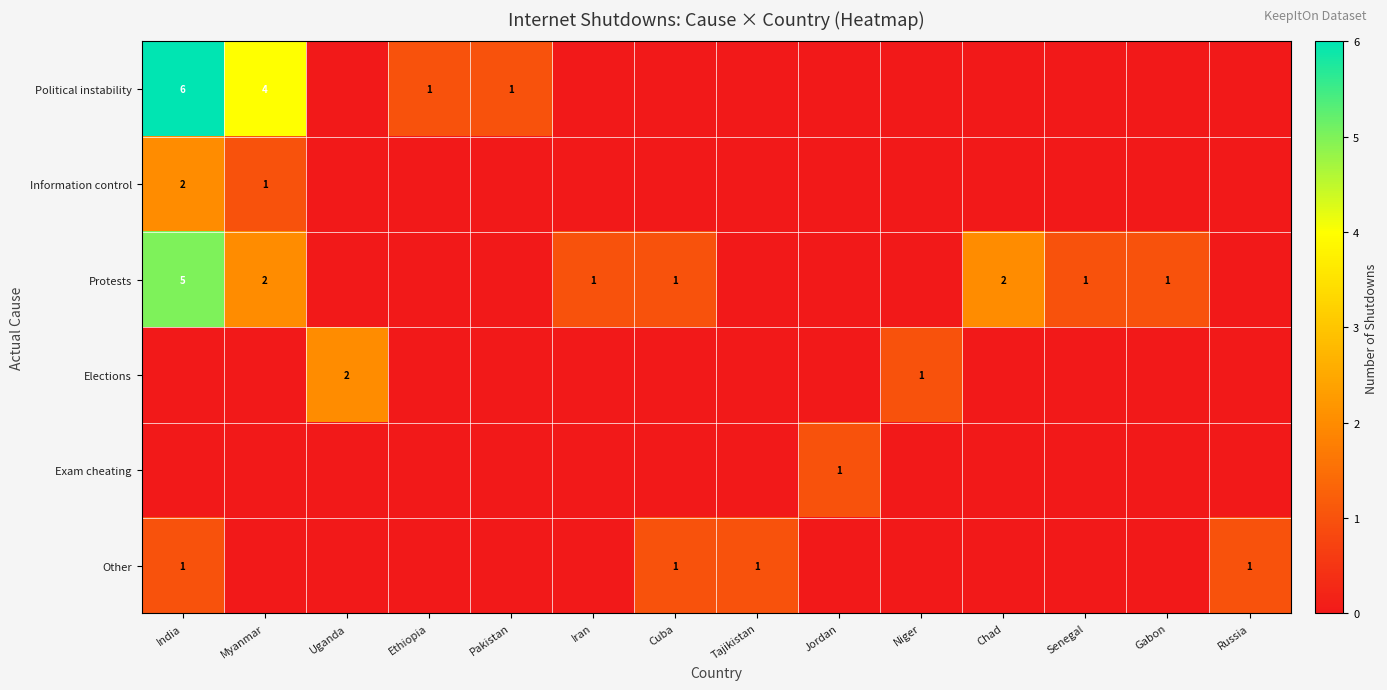

The Information control series shows 2 at India. True or false?

True